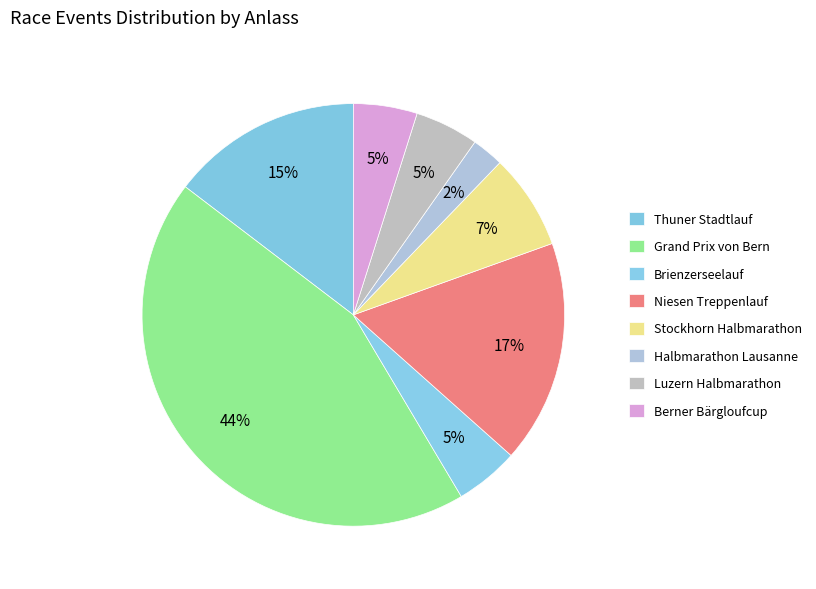

How many segments does this pie chart have?

8